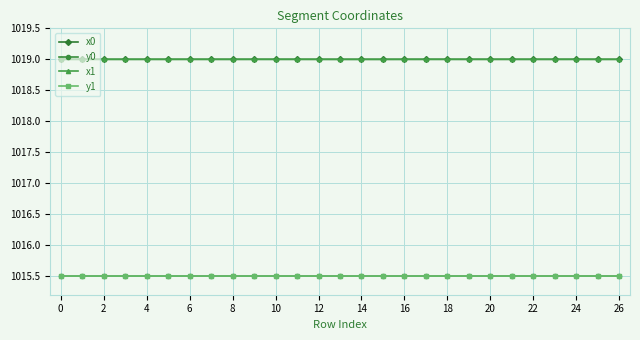

What is the average value of the x0 series?

1019.0